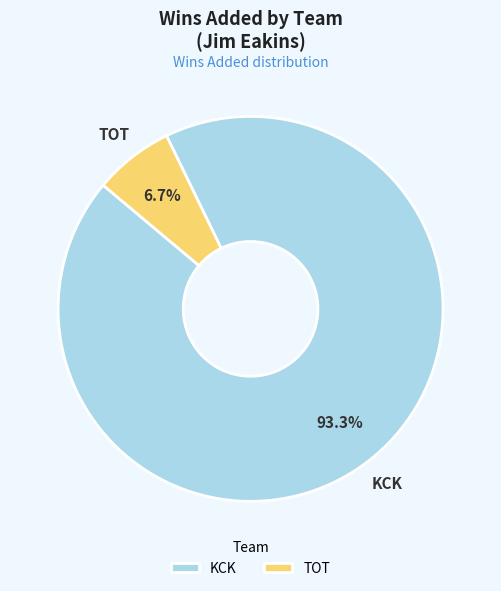

What percentage do TOT and KCK together represent?

100.0%